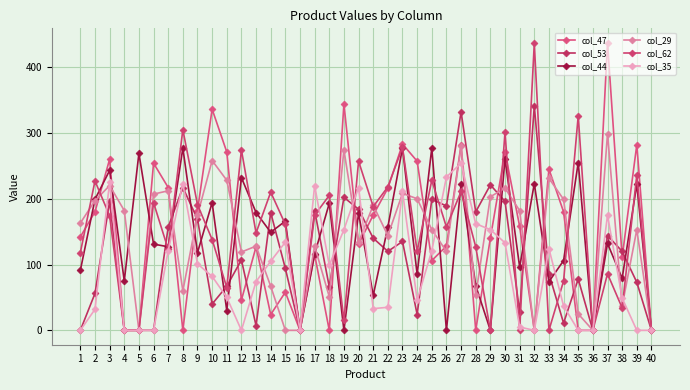

At which category is the sum across all series the highest?

27